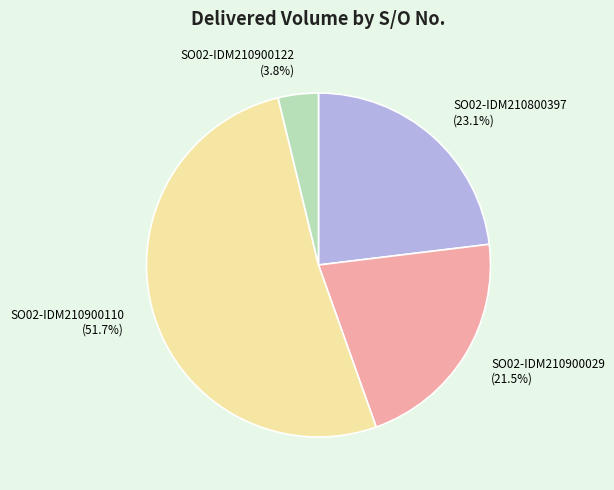

What is the ratio of the value at SO02-IDM210900122 to the value at SO02-IDM210900110?

0.1